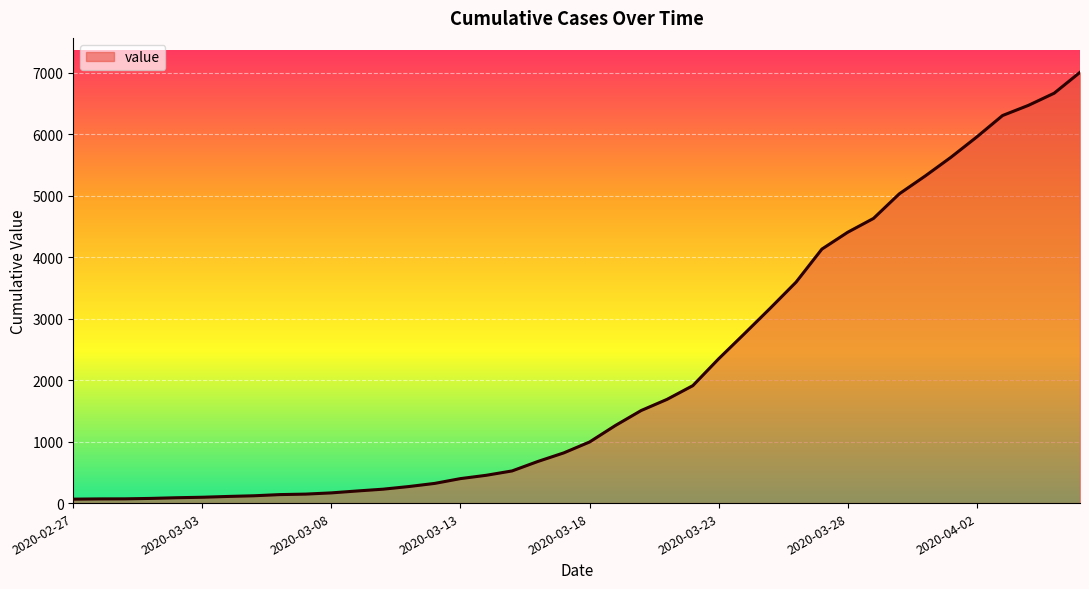

What is the difference between the maximum and minimum values?

6939